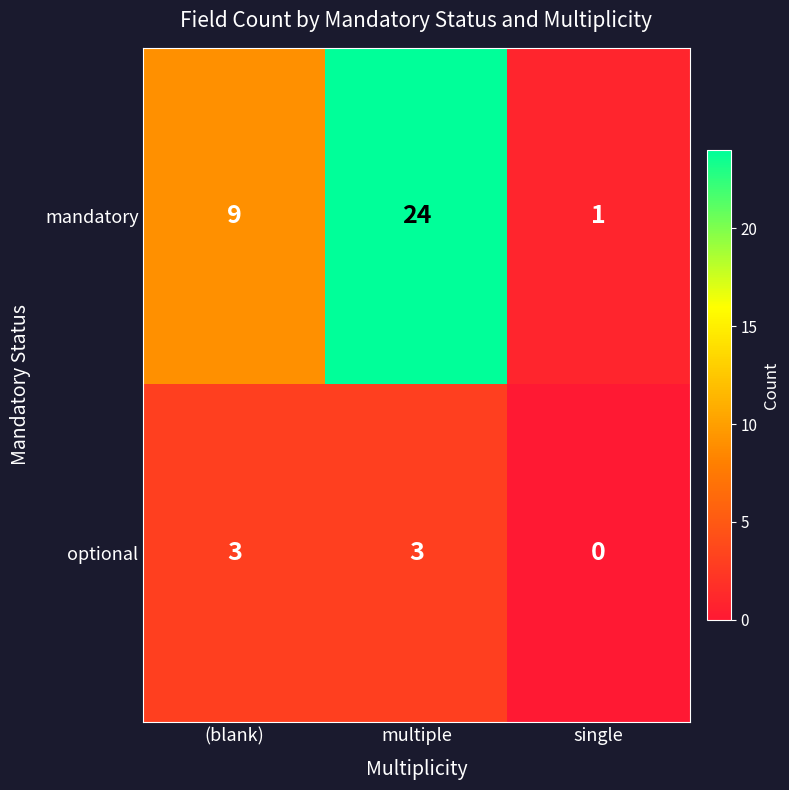

What is the difference between the optional values at (blank) and single?

3